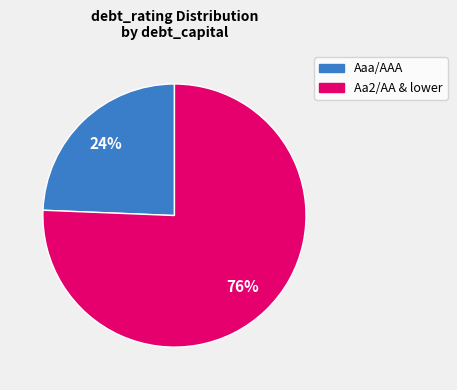

Is there a majority slice in this chart?

Yes